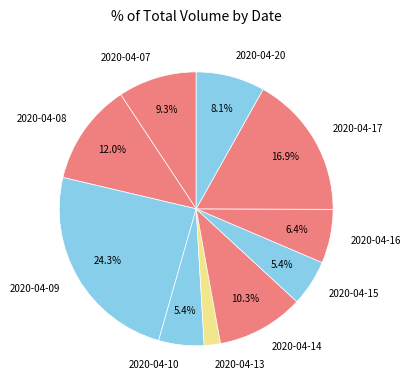

To the nearest percent, what is the difference between the largest and smallest slice percentages?

22%